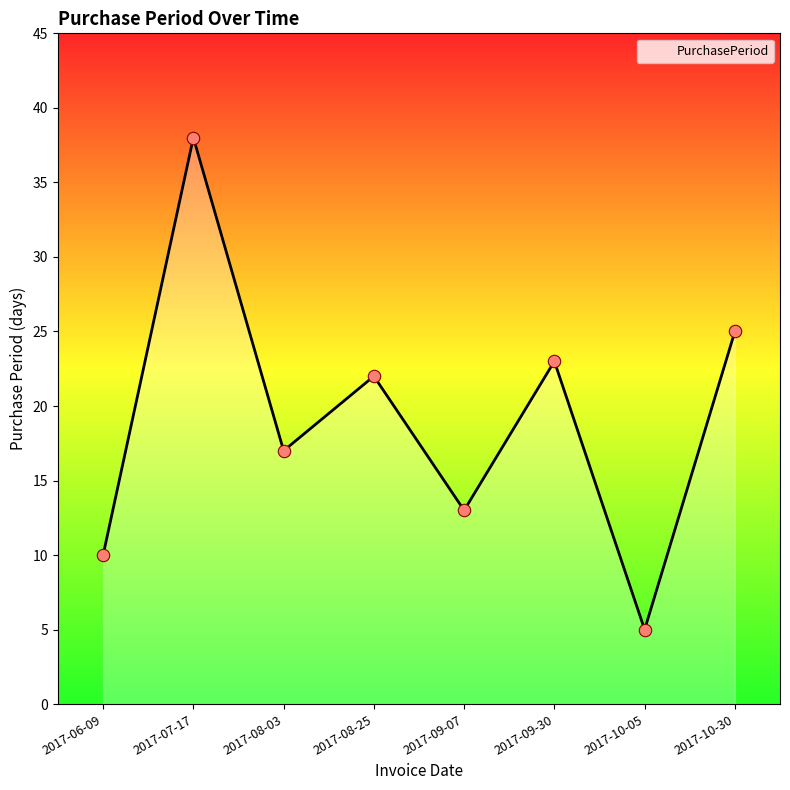

What is the change in value from 2017-10-05 to 2017-10-30?

+20